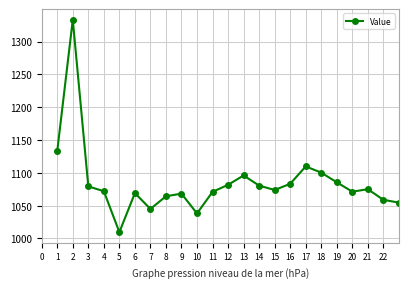

What is the greatest value displayed?

1333.3